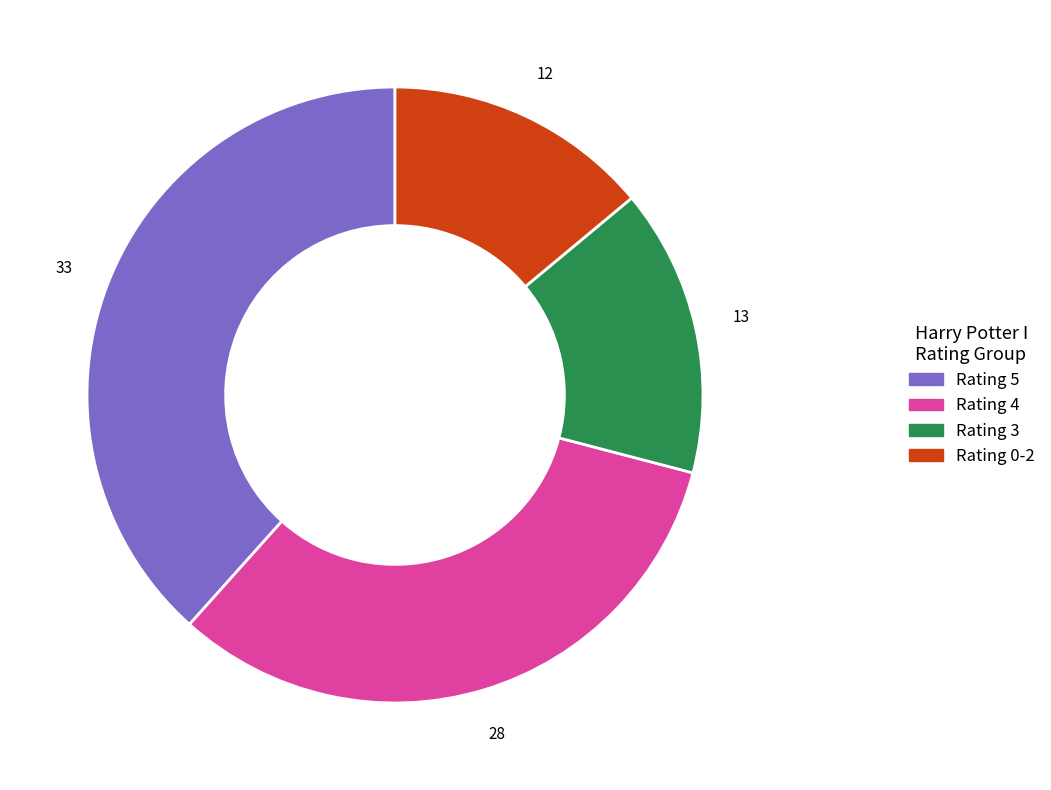

How many segments does this pie chart have?

4